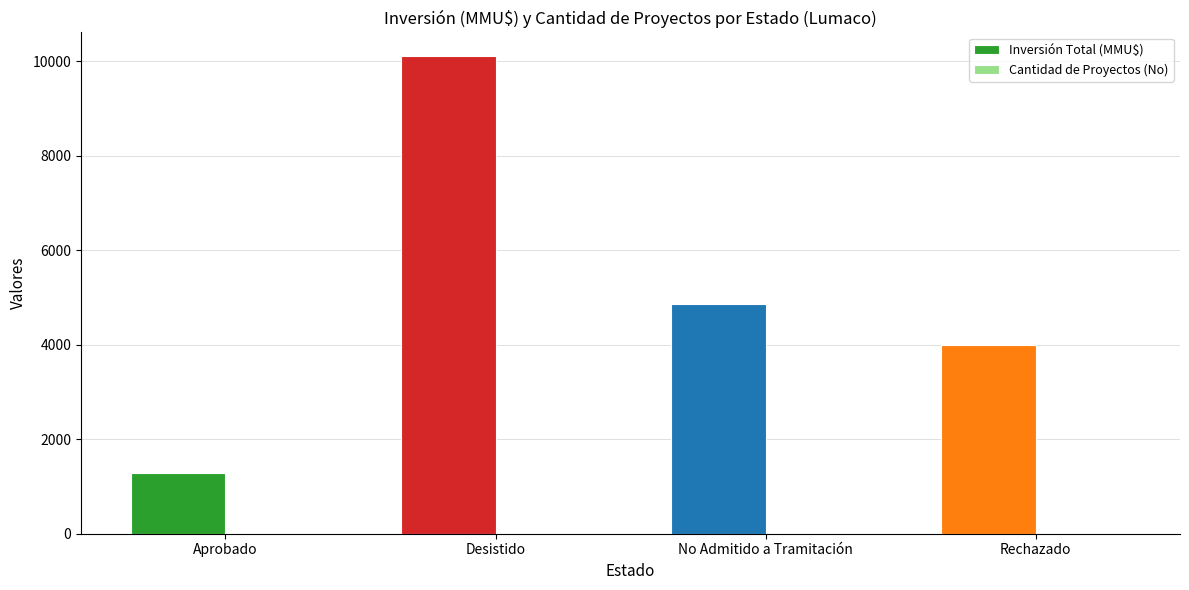

Does the chart contain stacked bars?

No